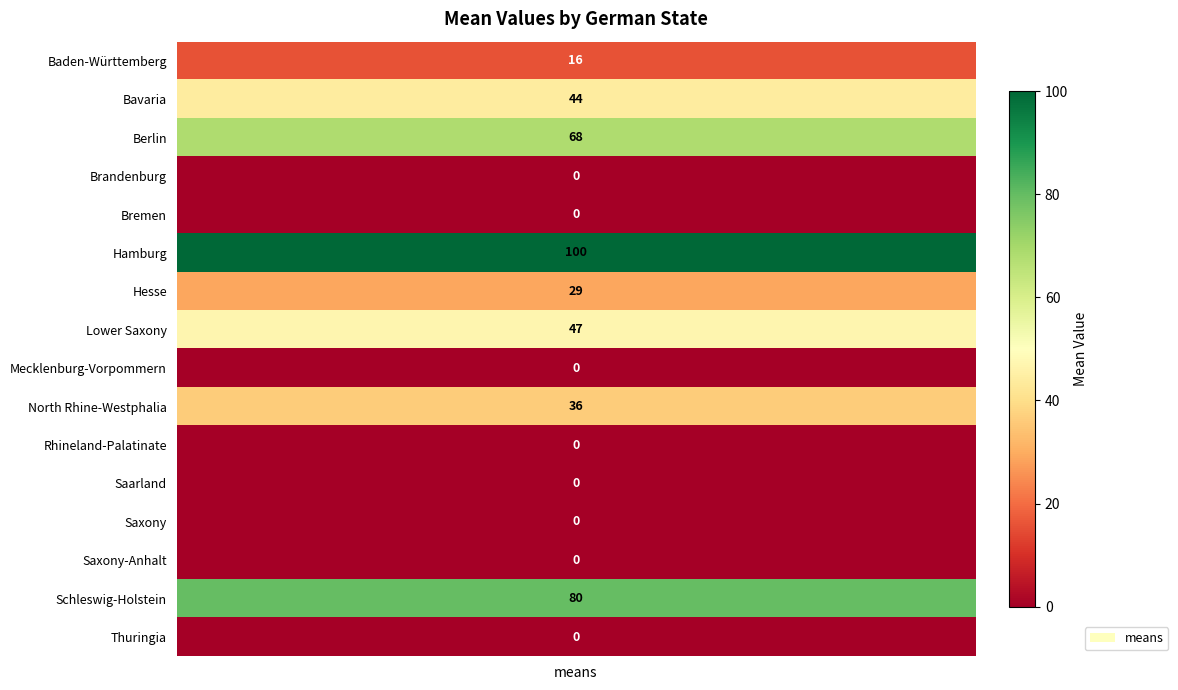

Reading right to left, transcribe all the data shown in this chart.

0	80	0	0	0	0	36	0	47	29	100	0	0	68	44	16